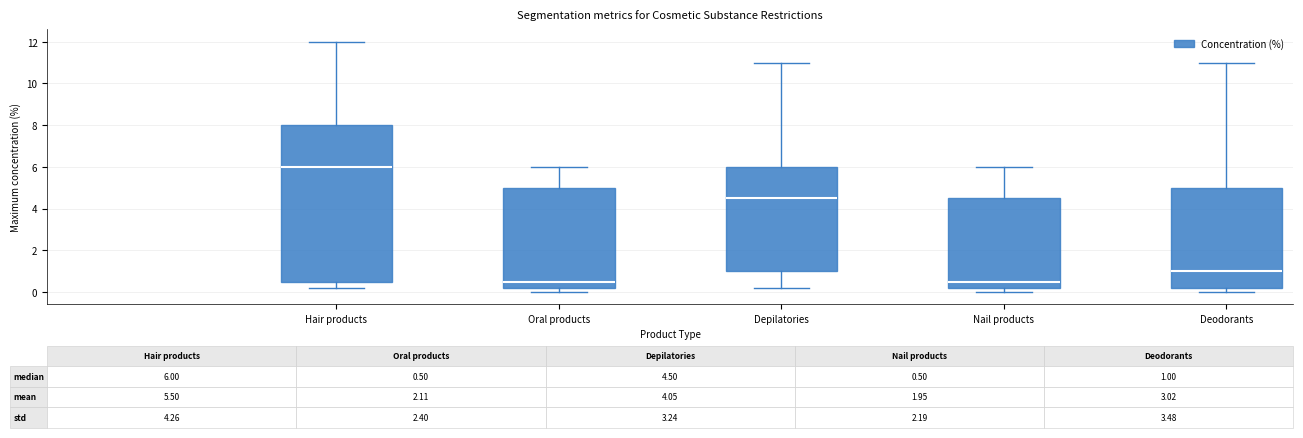

Which box has the highest median line?

Hair products